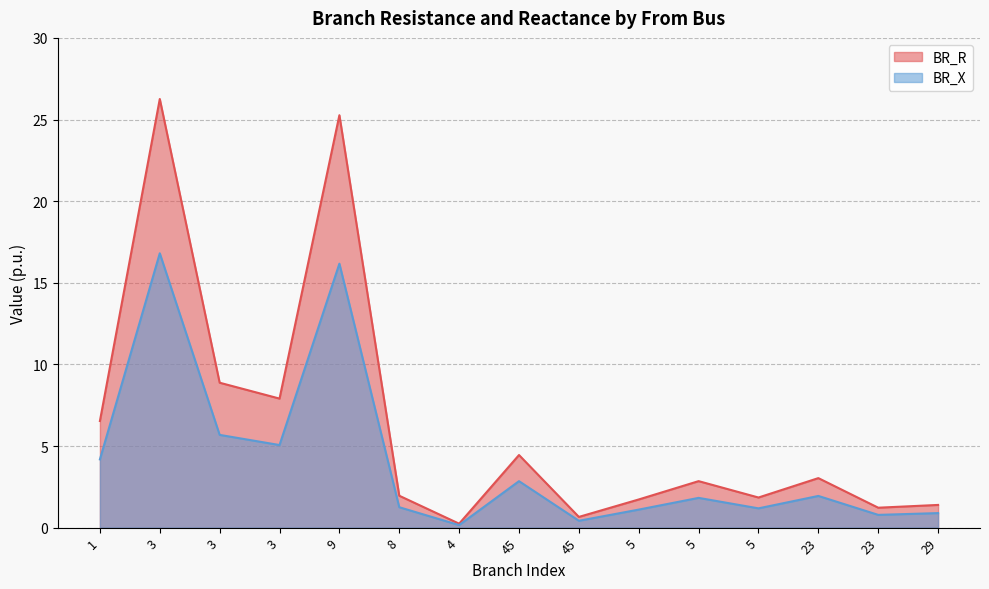

True or false: BR_X has more than 1 interior local peaks.

True